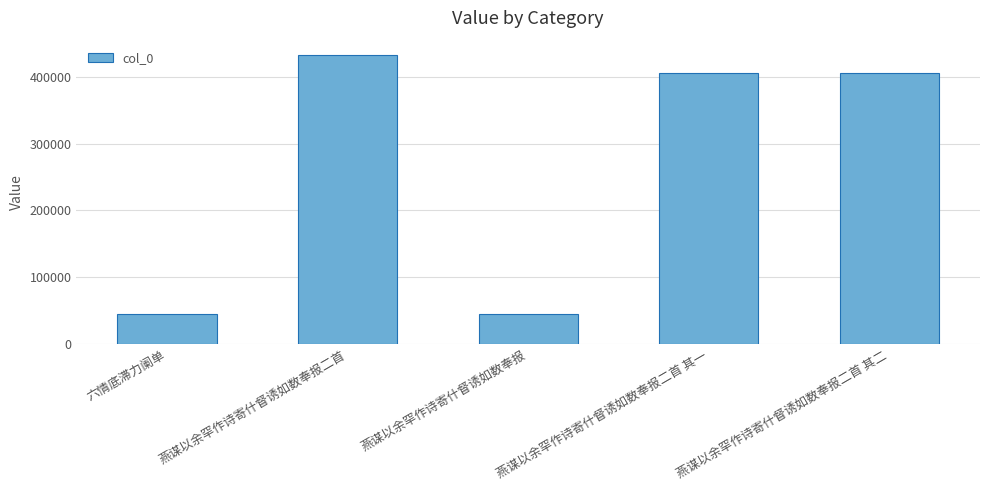

What is the smallest value displayed?

44007